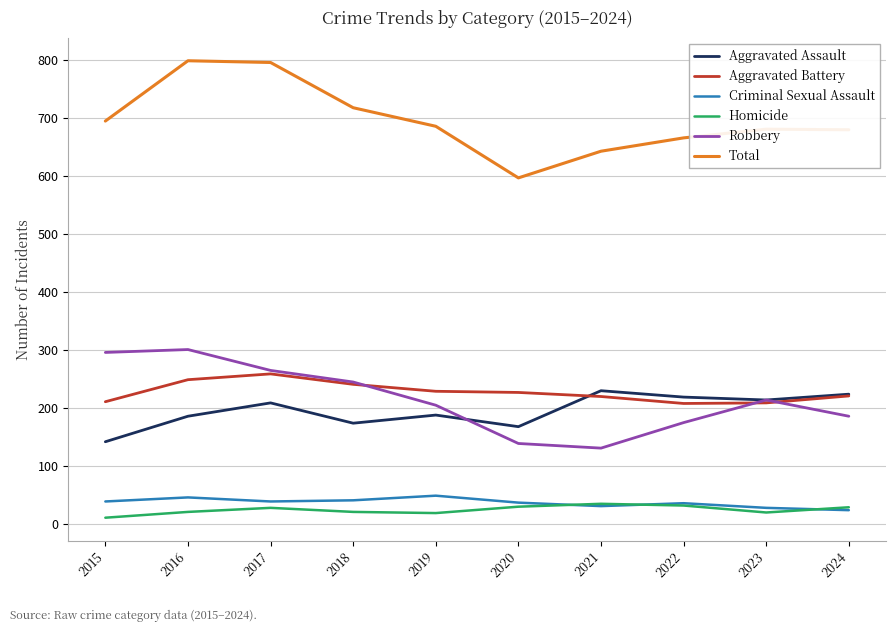

At which label does Aggravated Assault reach its minimum?

2015